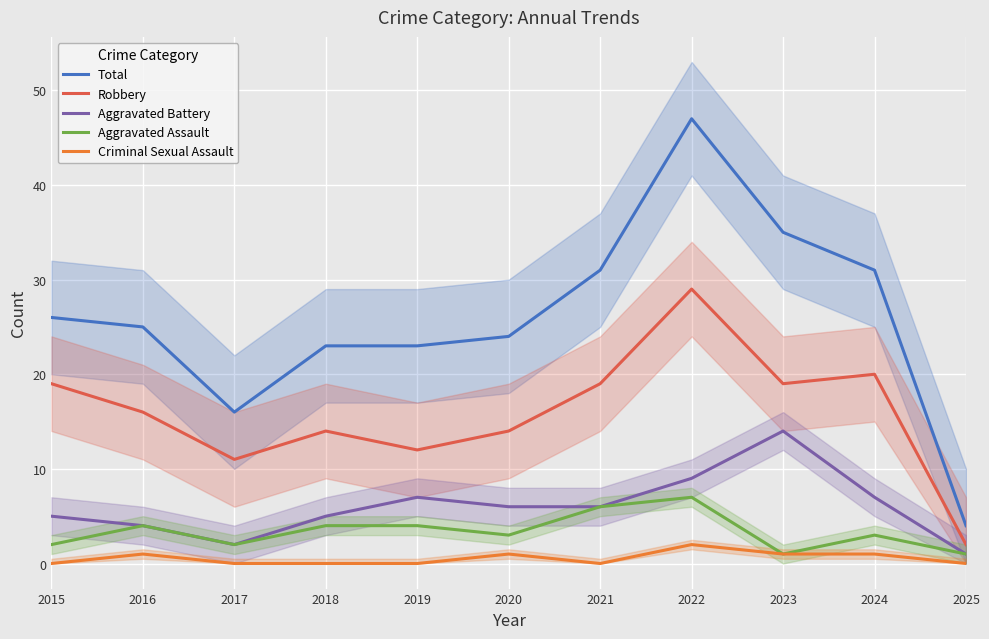

Rank the series at 2021 from highest to lowest value.

Total, Robbery, Aggravated Battery, Aggravated Assault, Criminal Sexual Assault